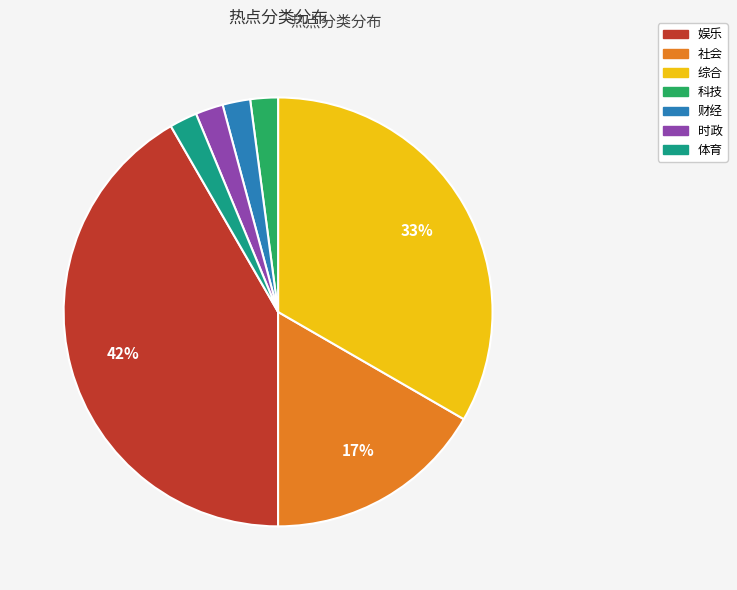

Do 体育 and 科技 together represent more than half of the pie?

No